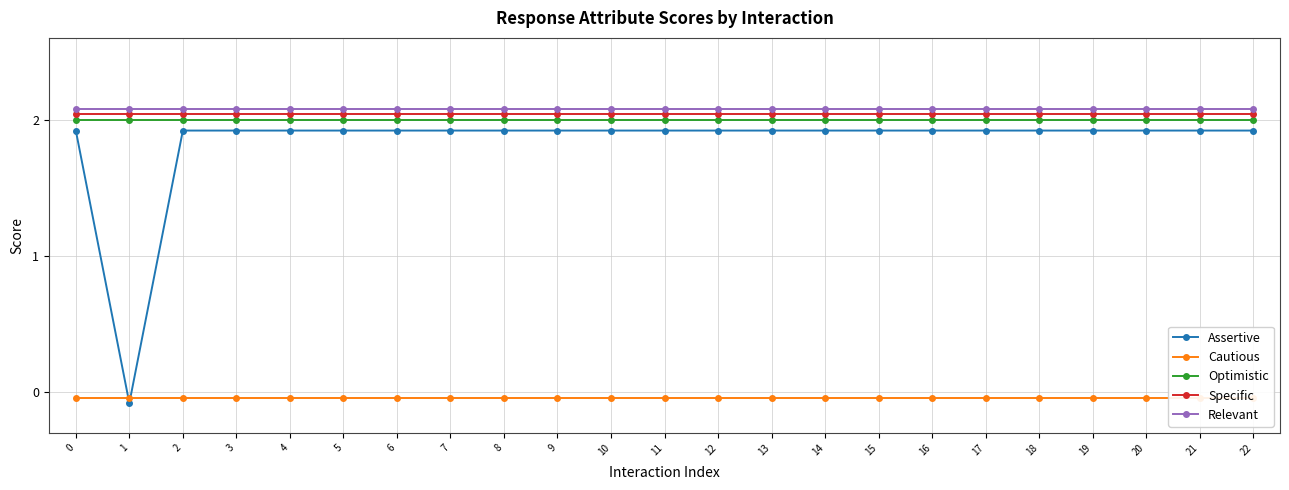

True or false: Relevant and Specific intersect in this chart.

False